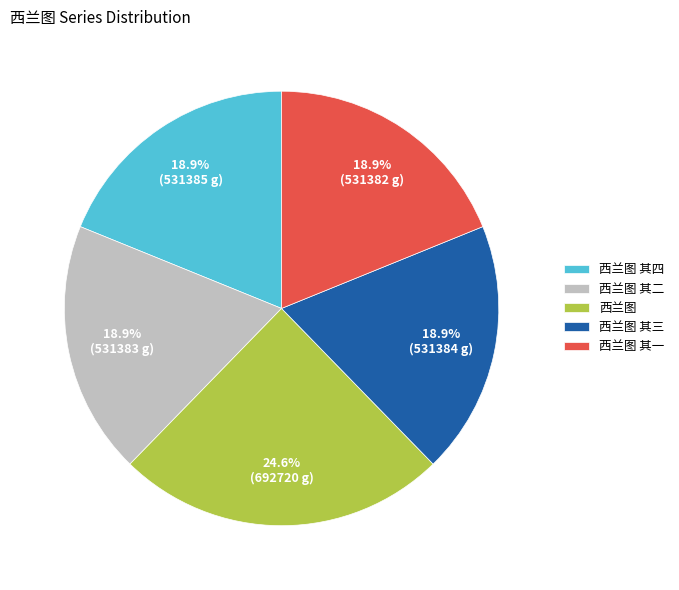

Is there a majority slice in this chart?

No